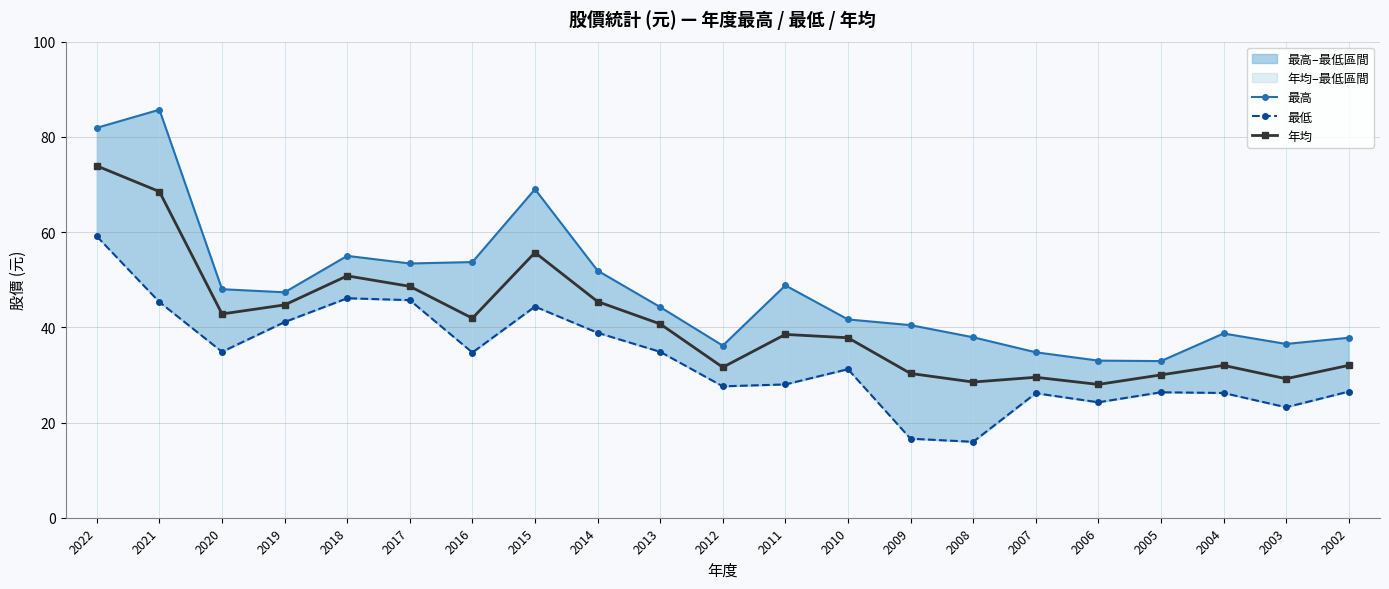

At which category does 年均 reach its first local valley?

2020